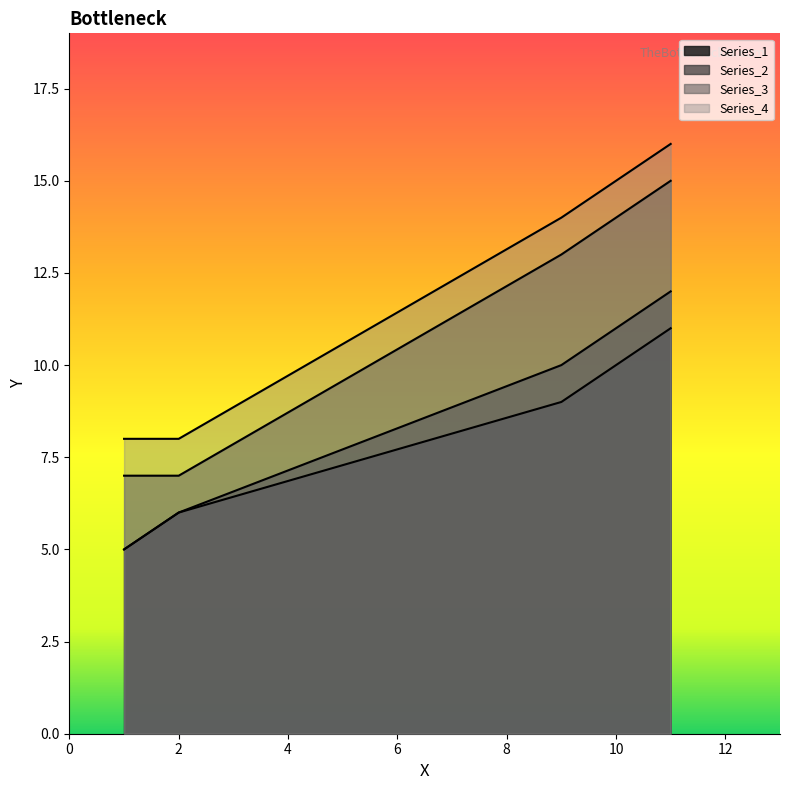

True or false: Series_3 has more than 2 points higher than both neighbors.

False